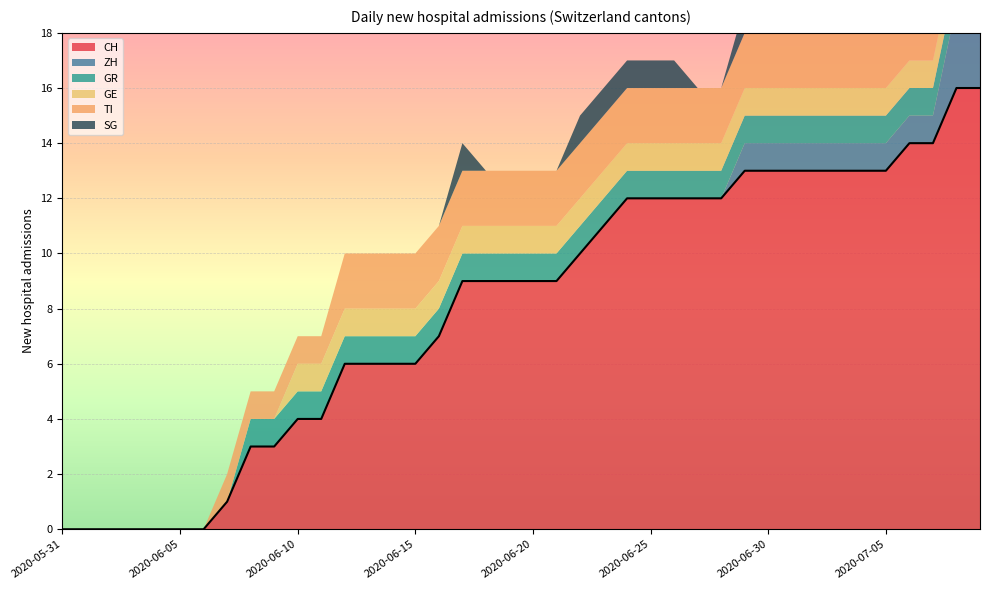

What are all the series names shown in the legend?

CH, ZH, GR, GE, TI, SG